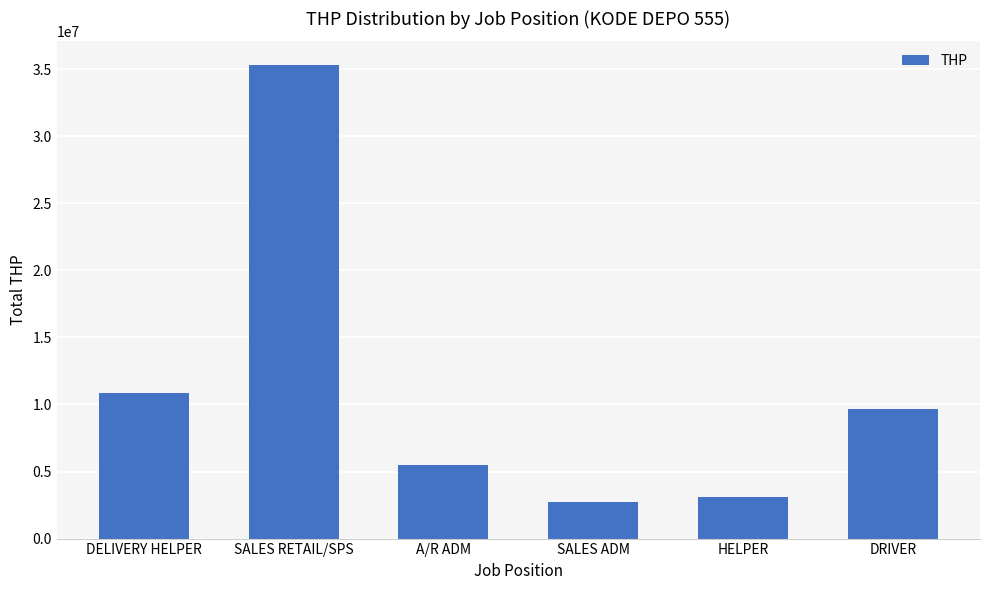

The value at DRIVER is 16142460. True or false?

False